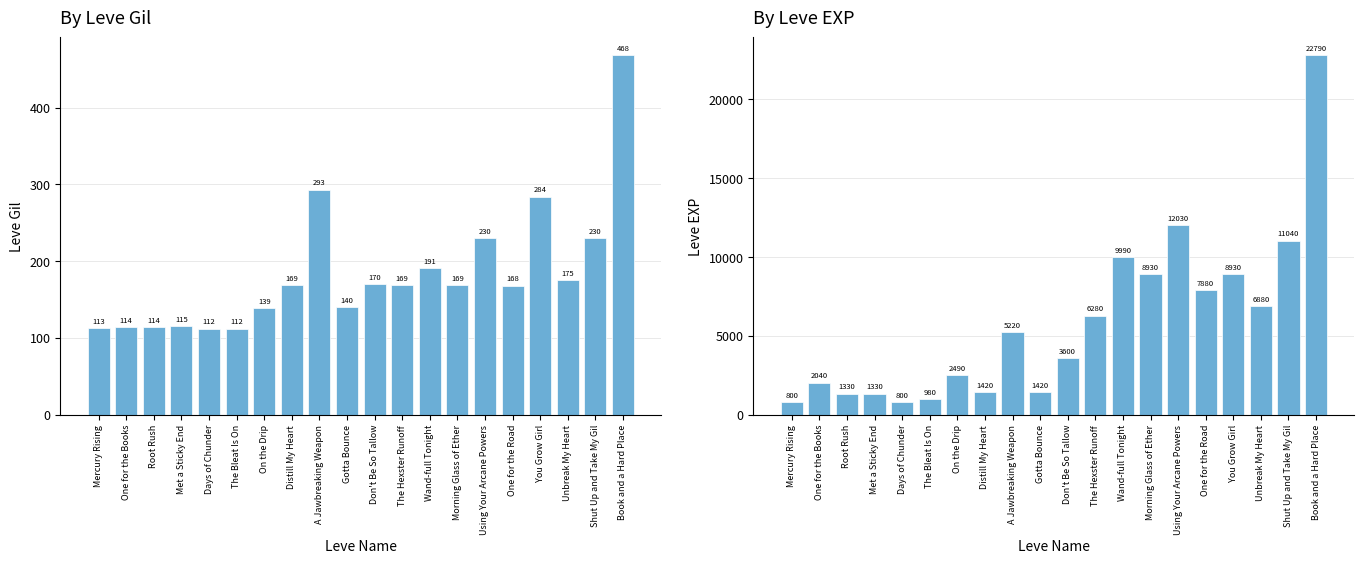

The Leve EXP series shows 11040 at Shut Up and Take My Gil. True or false?

True